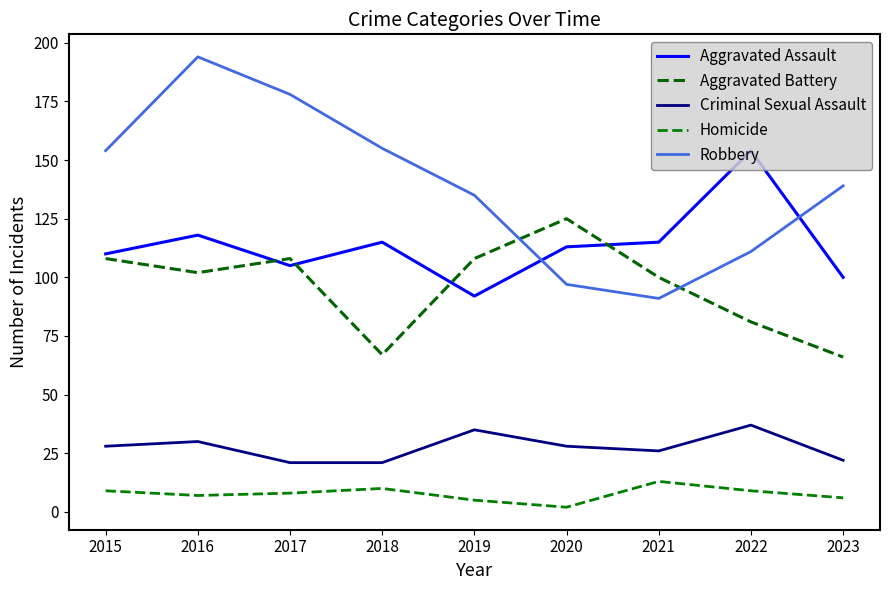

What is the total value across all series at 2015?

409